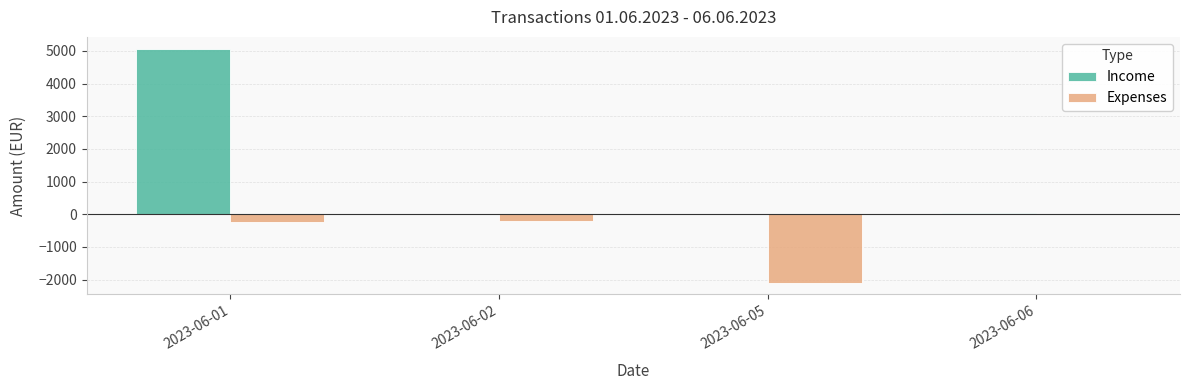

Which category has the highest value in the Income series?

2023-06-01